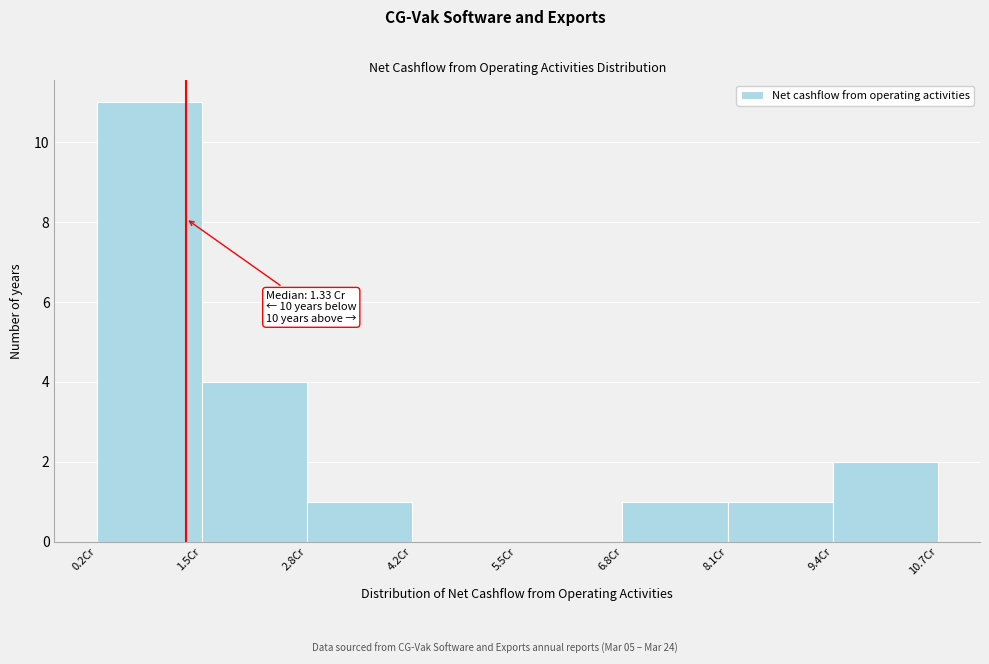

Which range on the x-axis has the tallest bar?

0.2 to 1.6